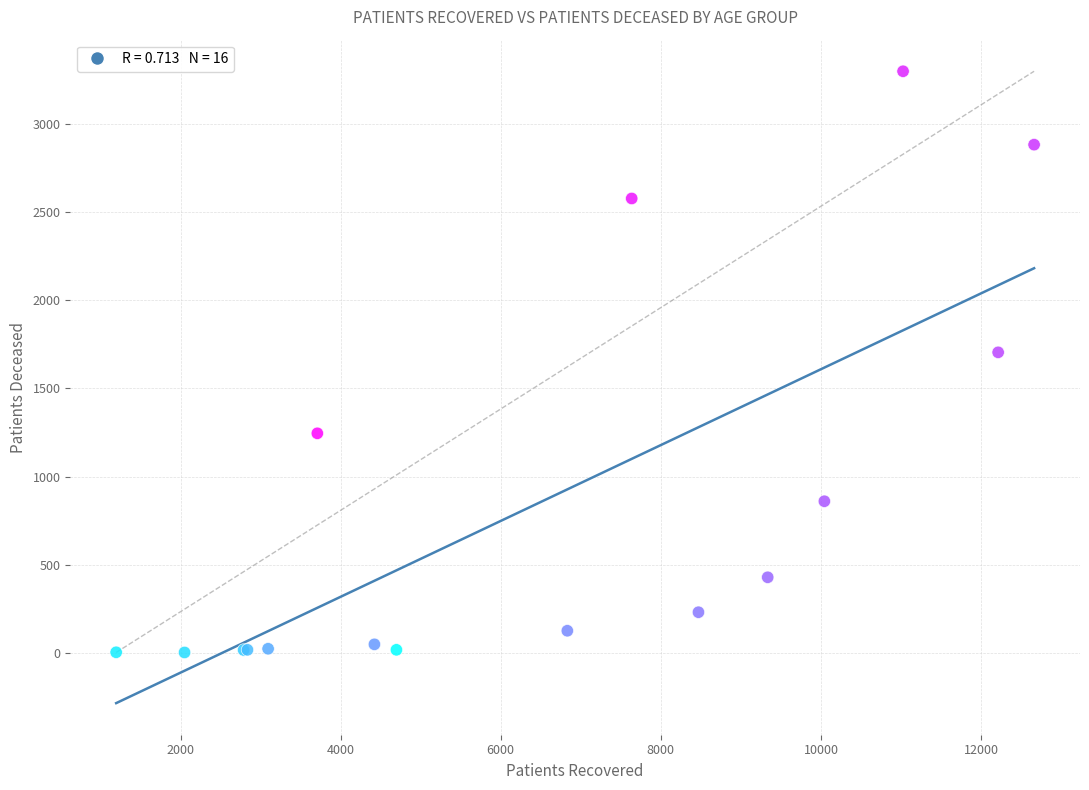

What Y value in the scatter plot is closest to 1650?

1704